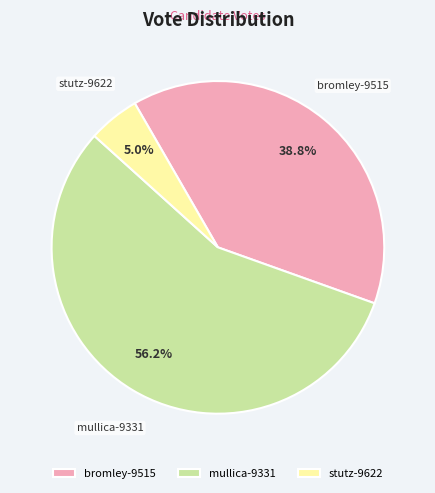

Is the sum of bromley-9515 and stutz-9622 greater than half?

No